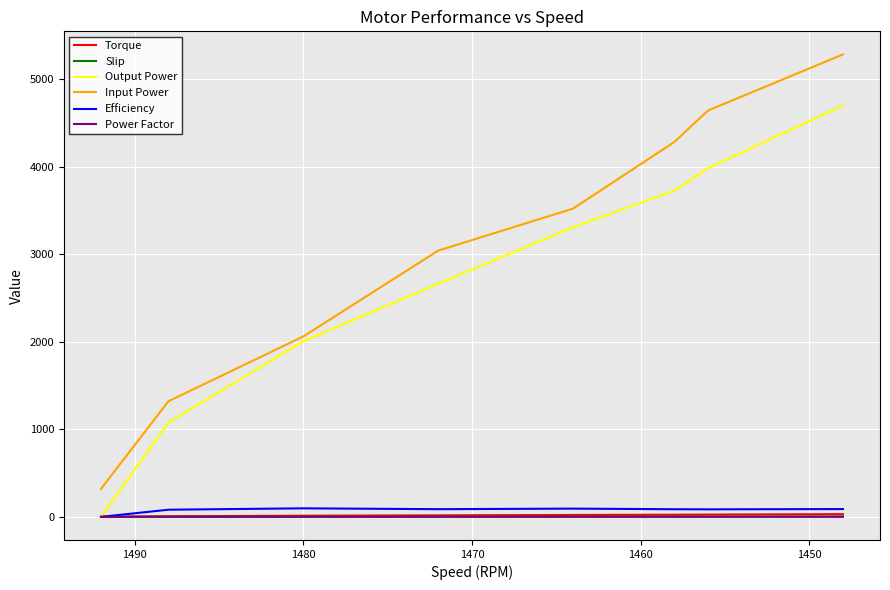

What is the value of the Efficiency point at the 3rd from the left?

97.3